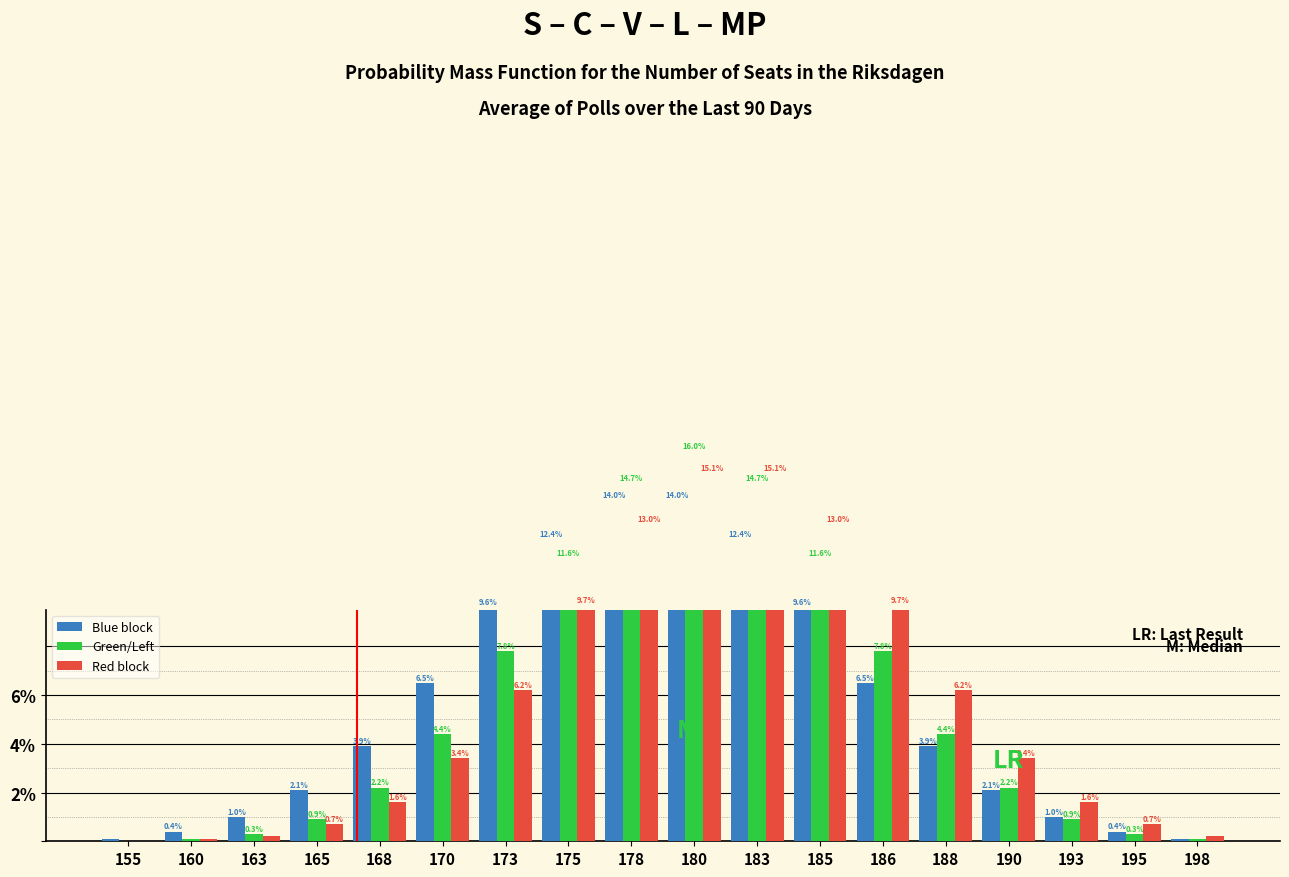

How many distinct data groups are displayed?

3